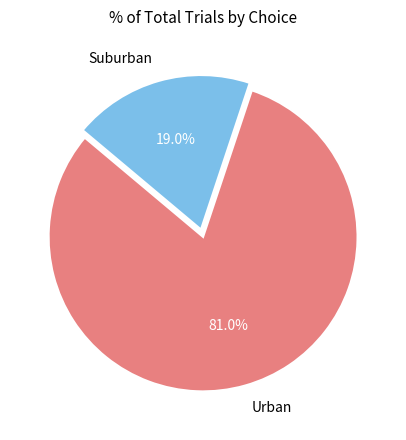

Between Suburban and Urban, which is larger?

Urban